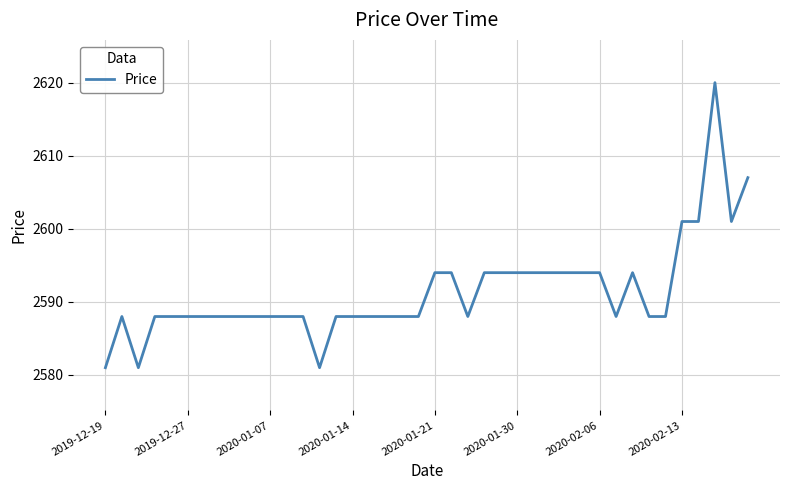

What is the greatest value displayed?

2620